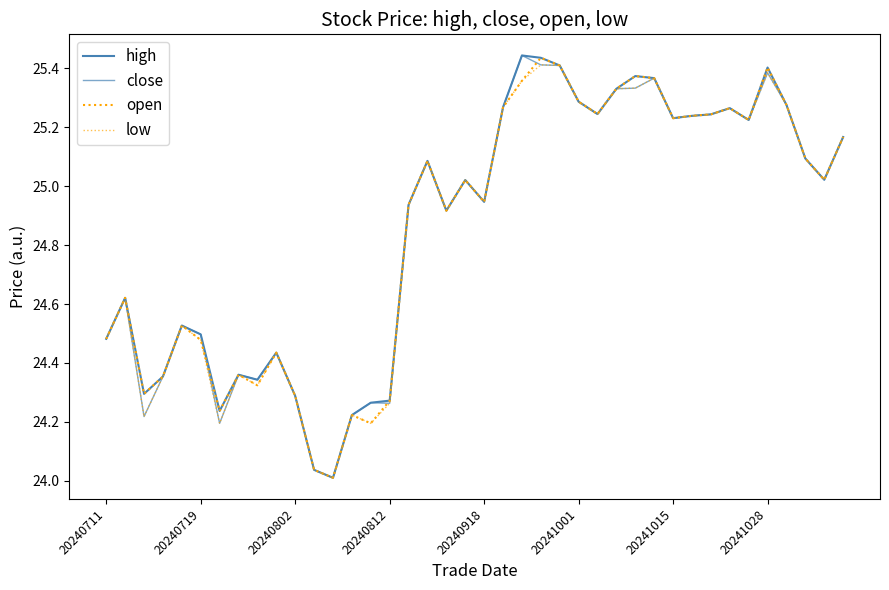

Does the chart have visible grid lines?

No